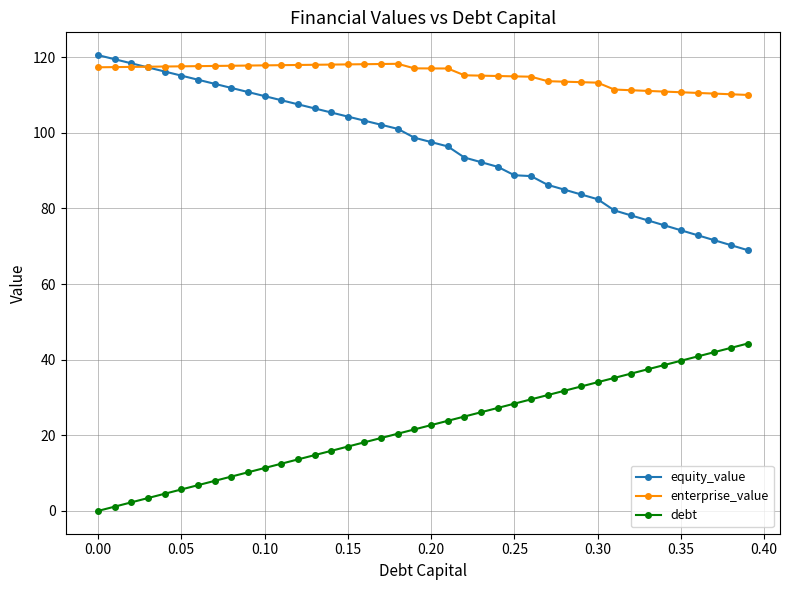

What is the difference between the maximum and minimum values in the enterprise_value series?

8.2